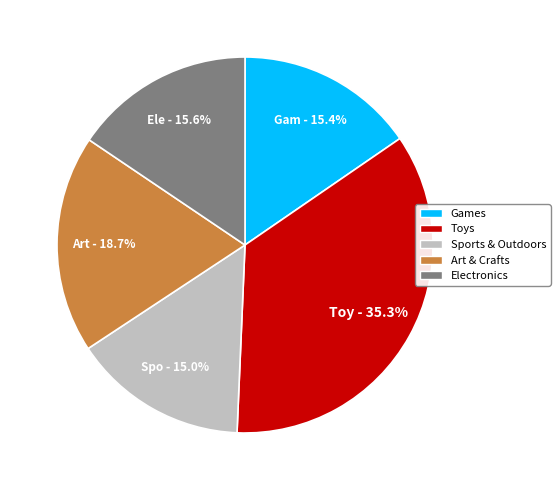

To the nearest percent, what is the difference between the largest and smallest slice percentages?

20%